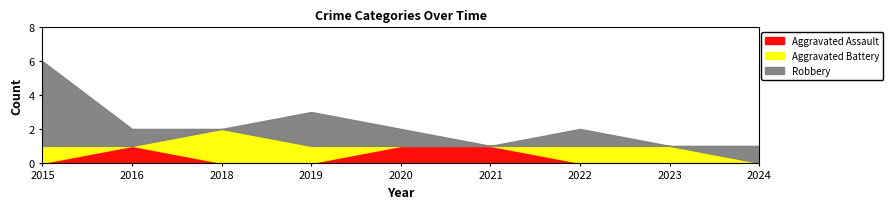

What is the value of the Aggravated Assault point at the 6th from the left?

1